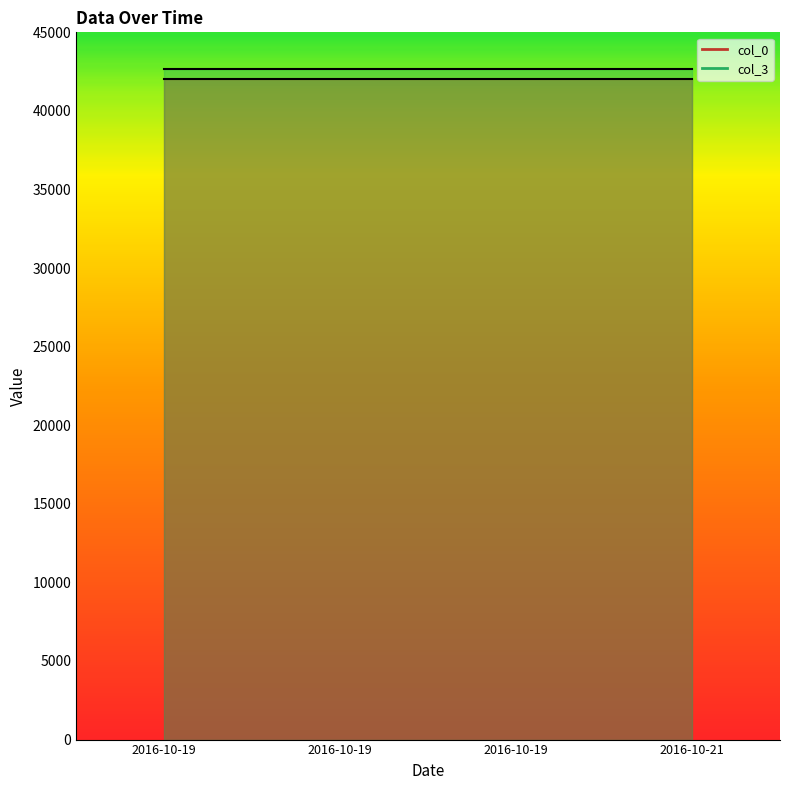

What are all the series names shown in the legend?

col_0, col_3